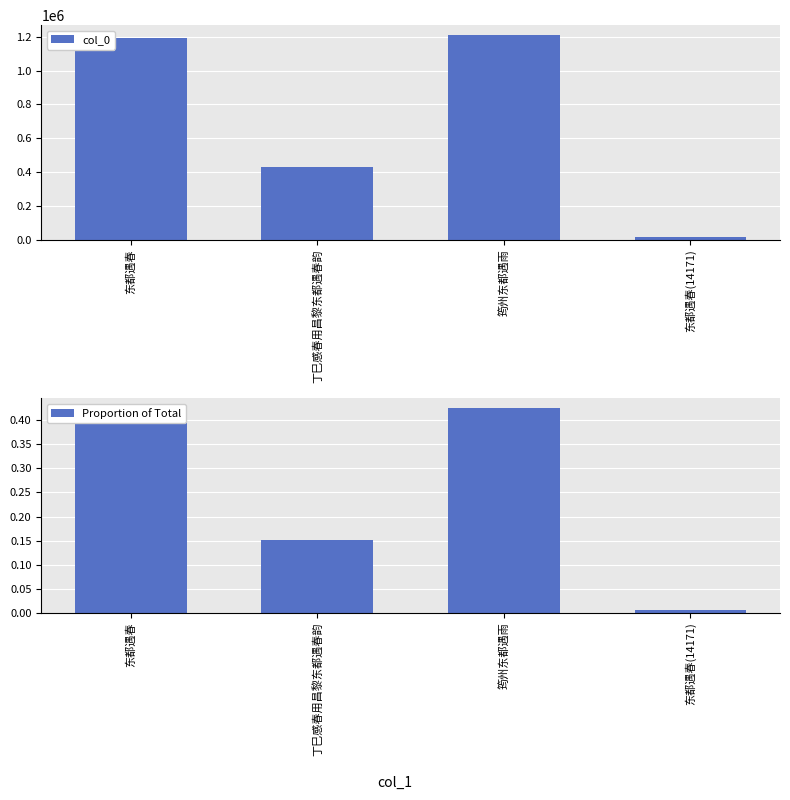

What are all the series names shown in the legend?

col_0, Proportion of Total